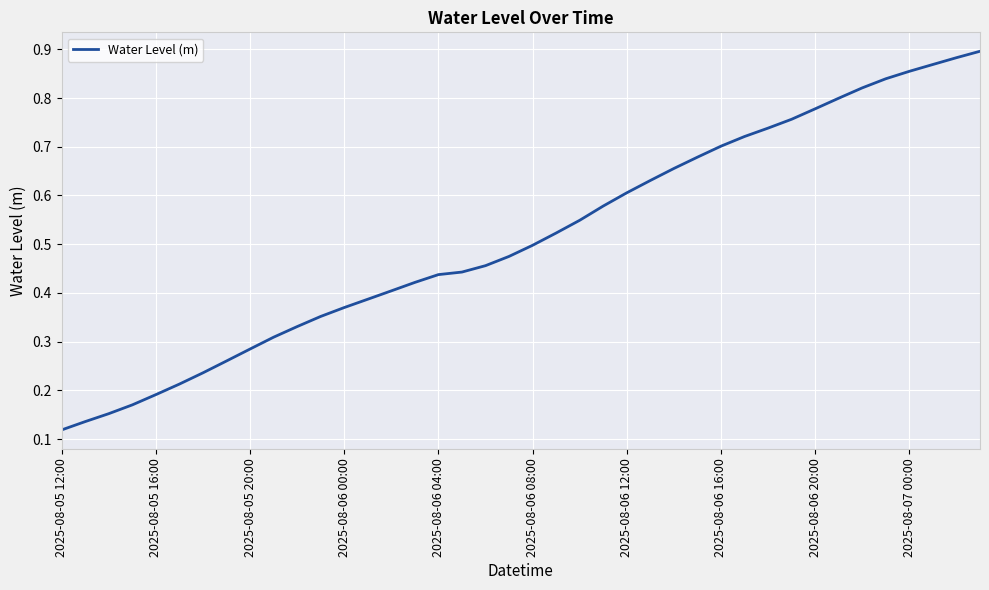

Does the chart have visible grid lines?

Yes